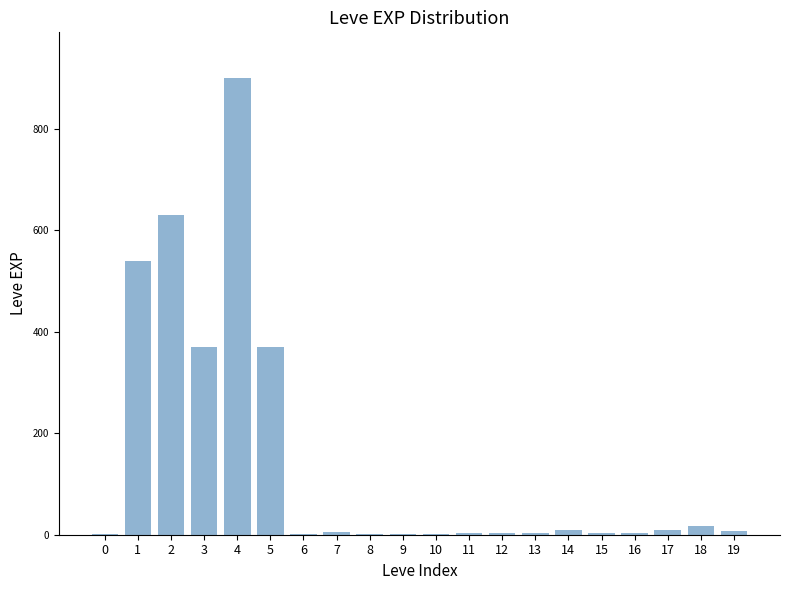

What is the greatest value displayed?

900